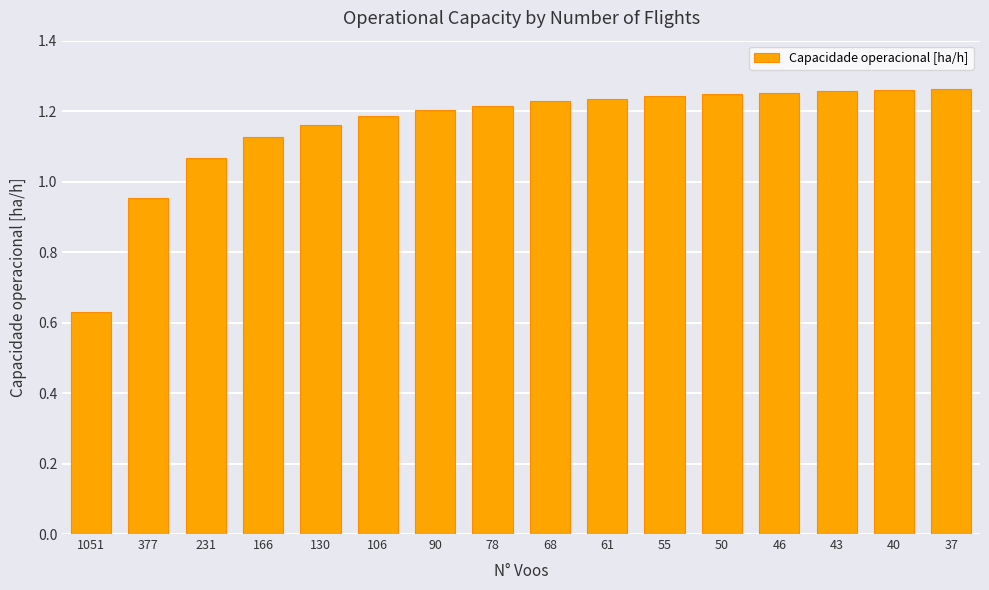

What is the sum of all values?

18.5